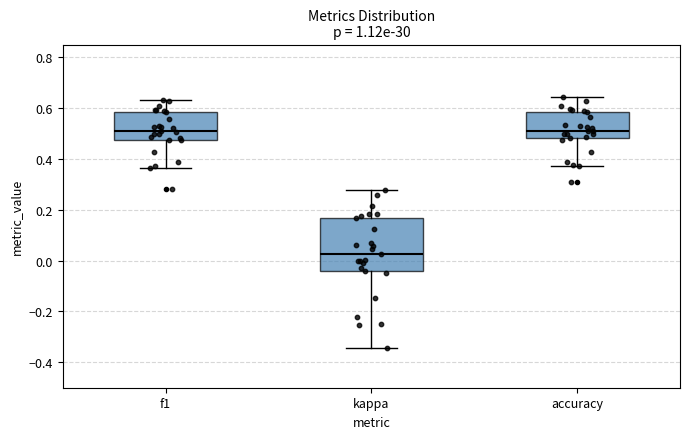

Reading left to right, transcribe this box plot: for each box, give where its median line is, the range the box spans, and where its two whiskers end, as read against the y-axis. The values are not printed on the chart, so give them approximately, as read against the axis.

f1: median 0.50, box 0.48 to 0.58, whiskers 0.36 to 0.64
kappa: median 0.02, box -0.04 to 0.16, whiskers -0.34 to 0.28
accuracy: median 0.52, box 0.48 to 0.58, whiskers 0.38 to 0.64